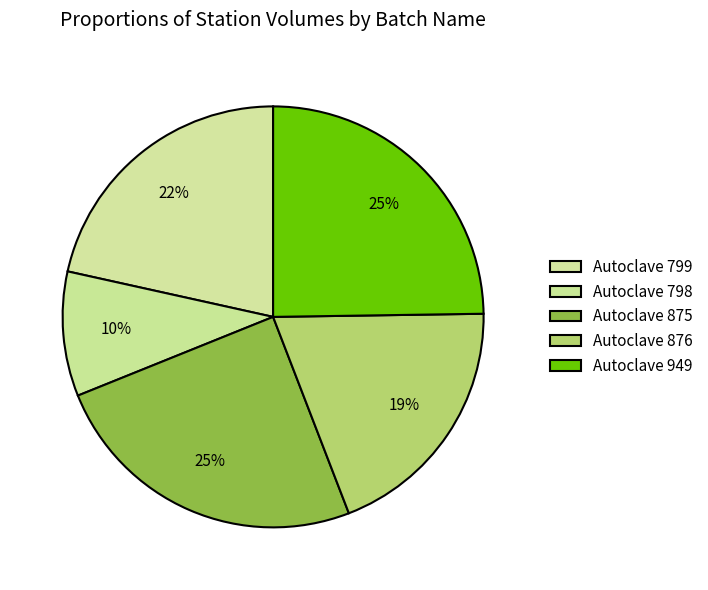

To the nearest percent, what percentage of the pie is Autoclave 875?

25%